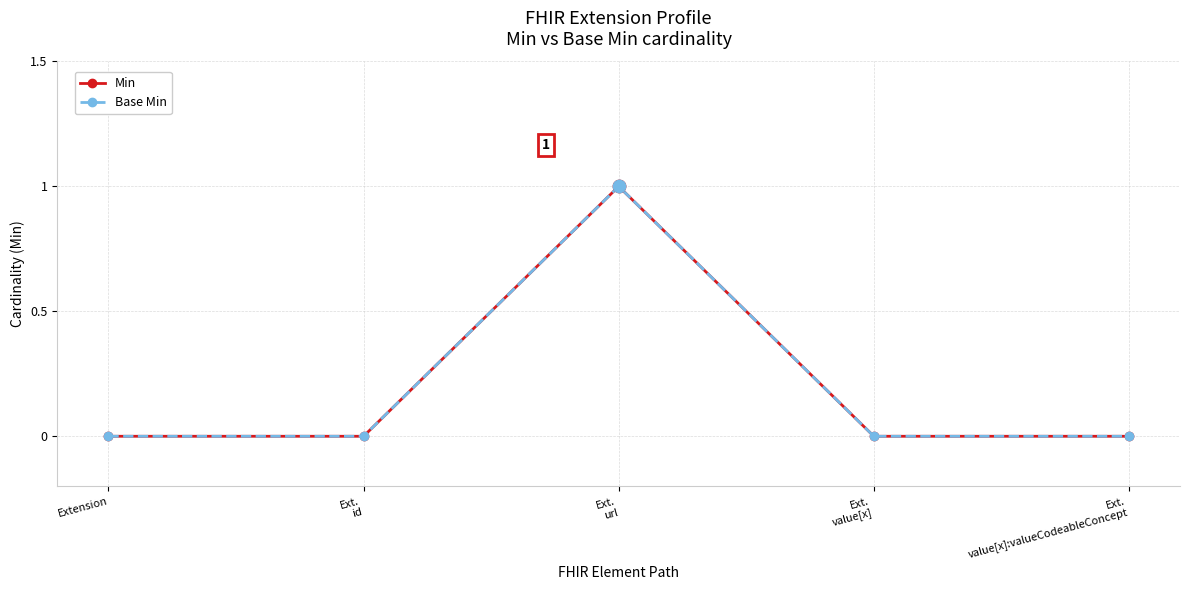

Is the value of Base Min at Ext.
id greater than the value of Min at Ext.
value[x]:valueCodeableConcept?

No